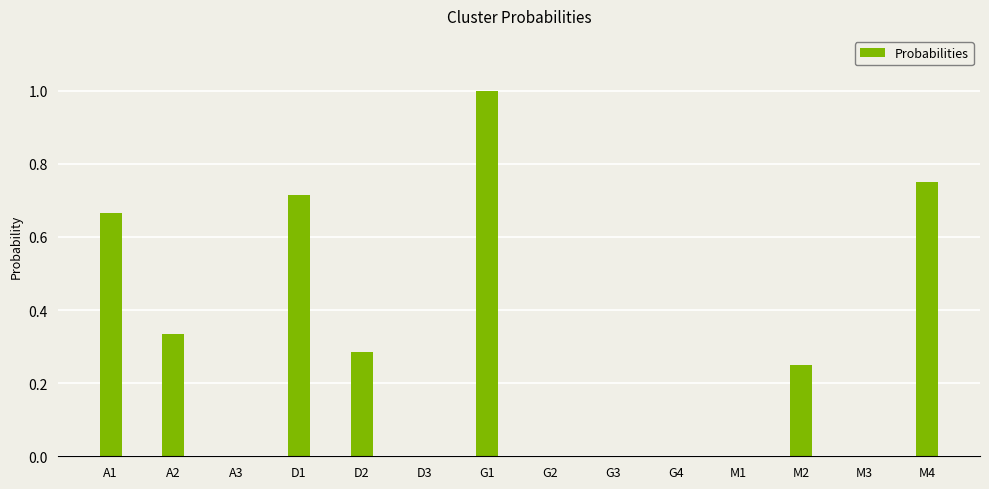

How many values are between 0 and 1?

14